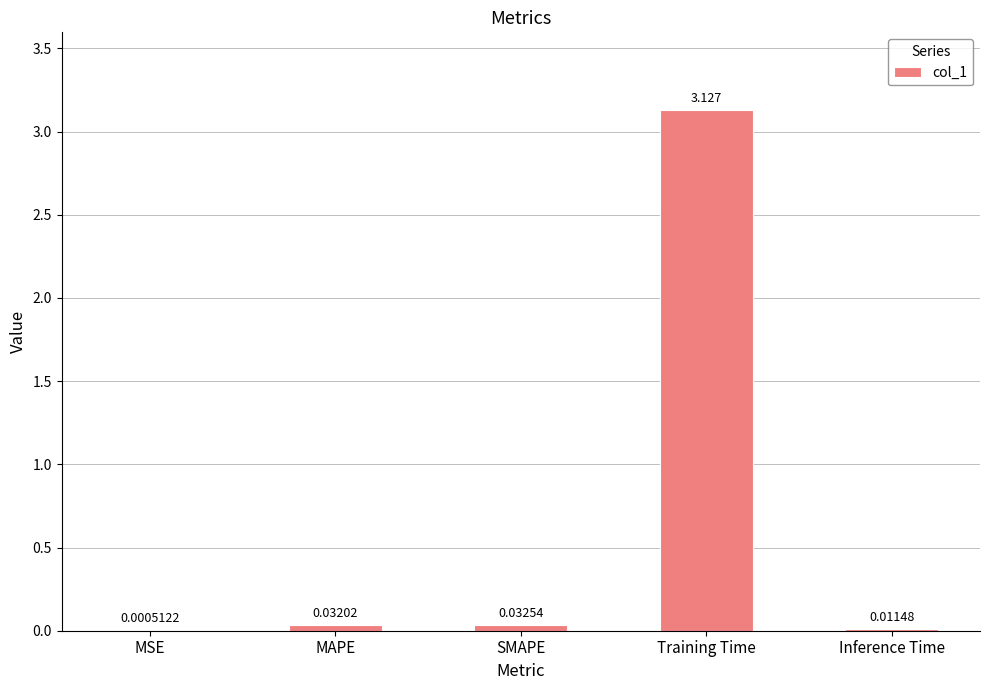

Between Inference Time and MSE, which is larger?

Inference Time